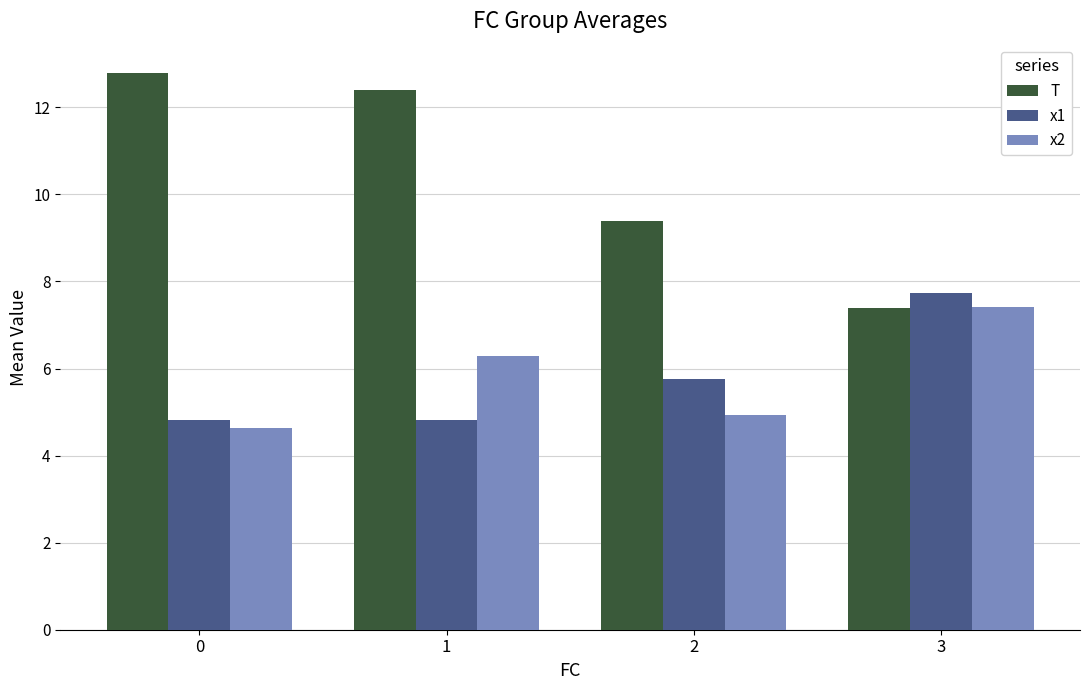

What is the difference between the highest and lowest values at 0?

8.2